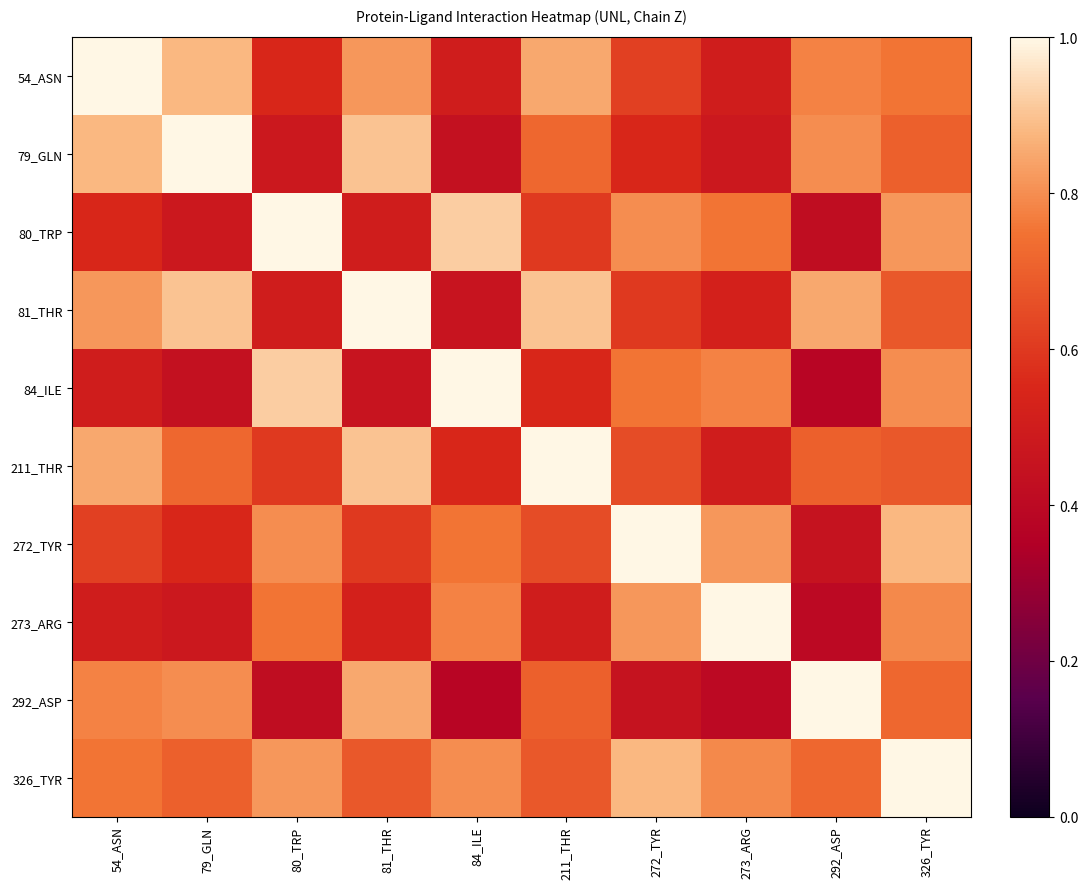

How many distinct data groups are displayed?

10